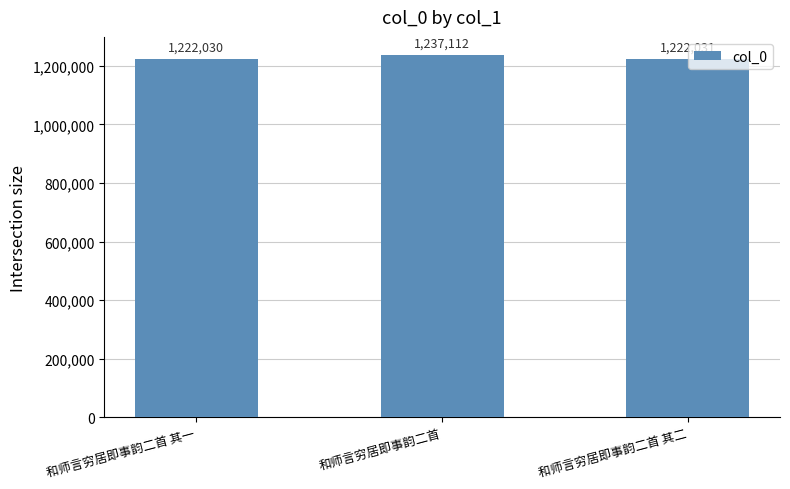

What is the smallest value displayed?

1222030